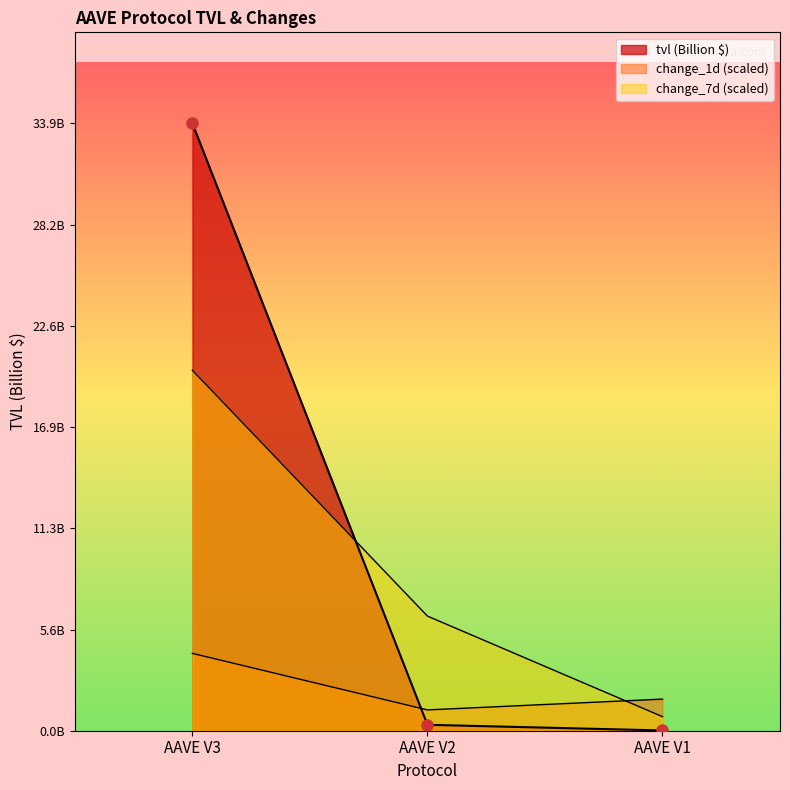

At which category is the sum across all series the highest?

AAVE V3